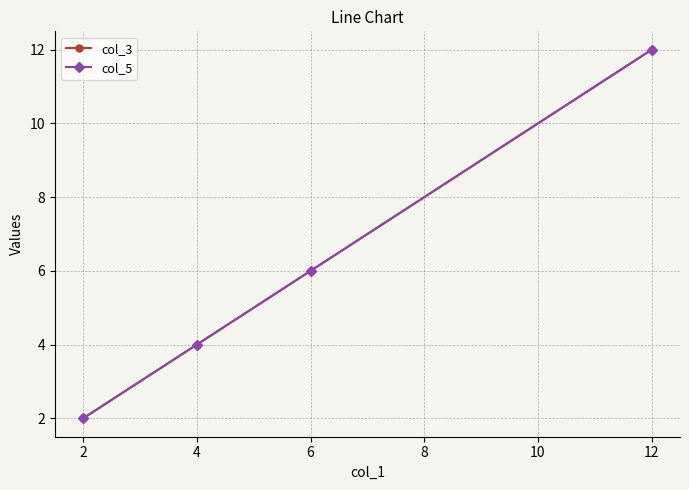

Does the chart have visible grid lines?

Yes